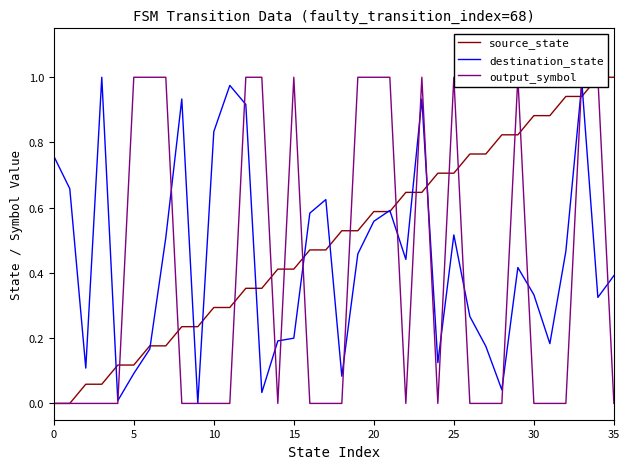

Is it true that output_symbol equals 1.0 at 33?

True